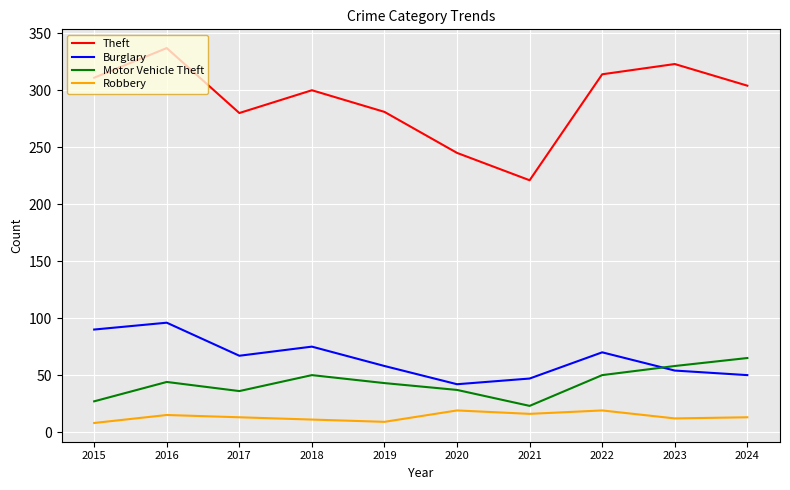

What is the spread (max minus min) of values at 2022?

295